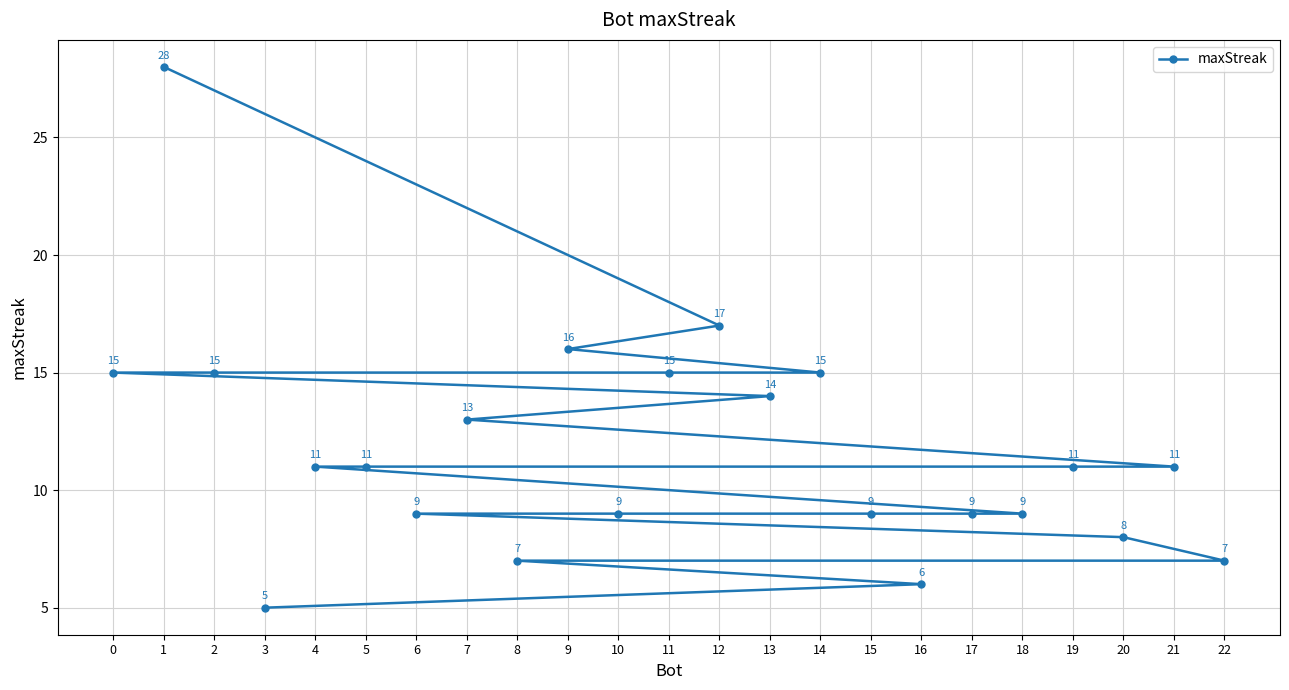

True or false: there are more than 1 points higher than both neighbors.

False